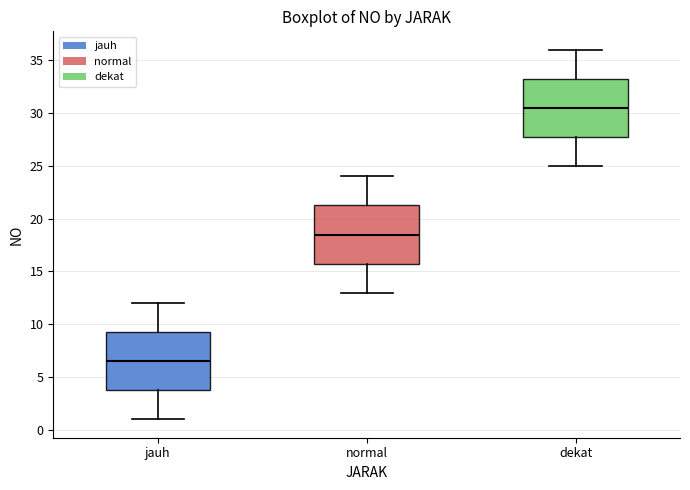

Reading left to right, read every box against the y-axis: the position of its median line, the range the box covers, and the ends of its whiskers. The values are not printed on the chart, so give them approximately, as read against the axis.

jauh: median 6.5, box 4.0 to 9.5, whiskers 1.0 to 12.0
normal: median 18.5, box 16.0 to 21.5, whiskers 13.0 to 24.0
dekat: median 30.5, box 28.0 to 33.5, whiskers 25.0 to 36.0